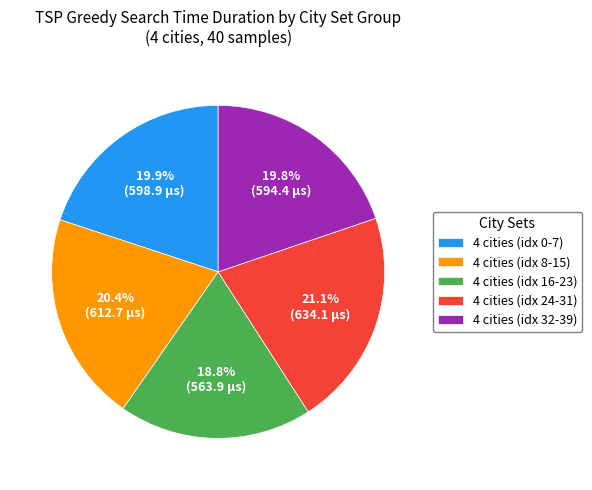

Count the number of slices in the pie.

5